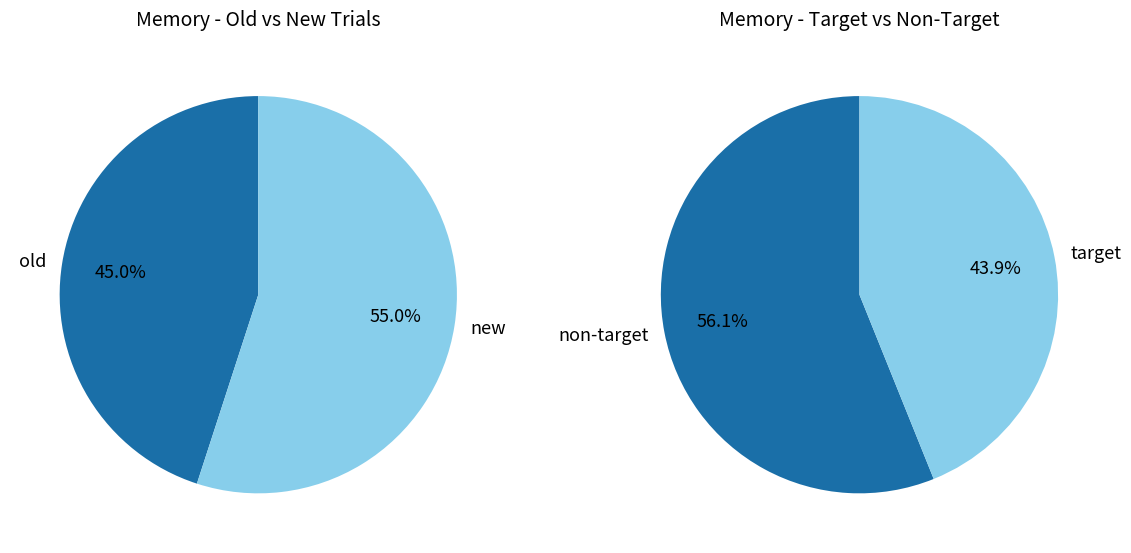

How many slices are in this pie chart?

2